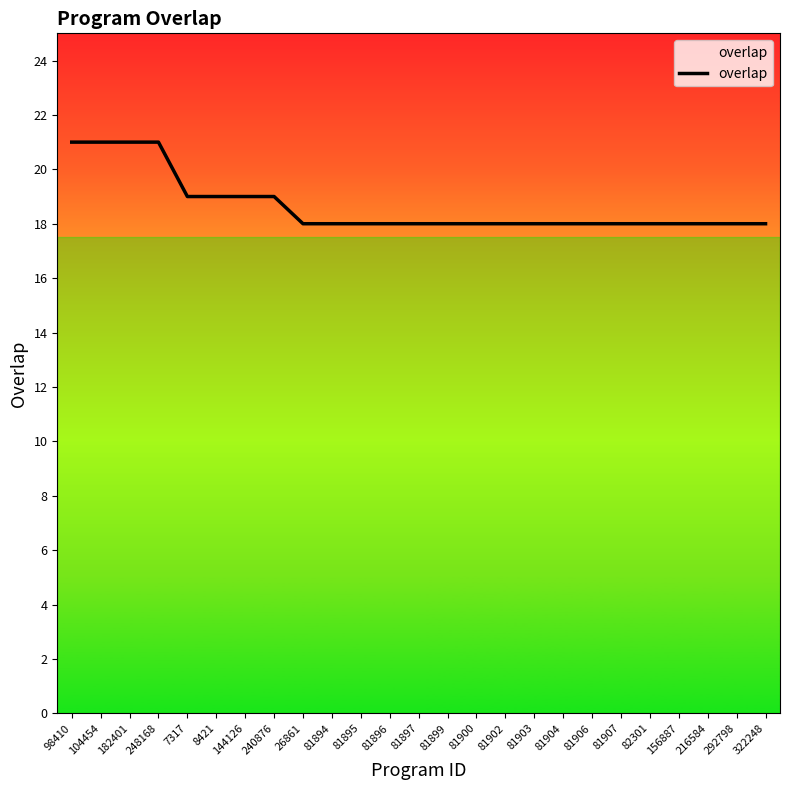

The value at 81894 is 18. True or false?

True